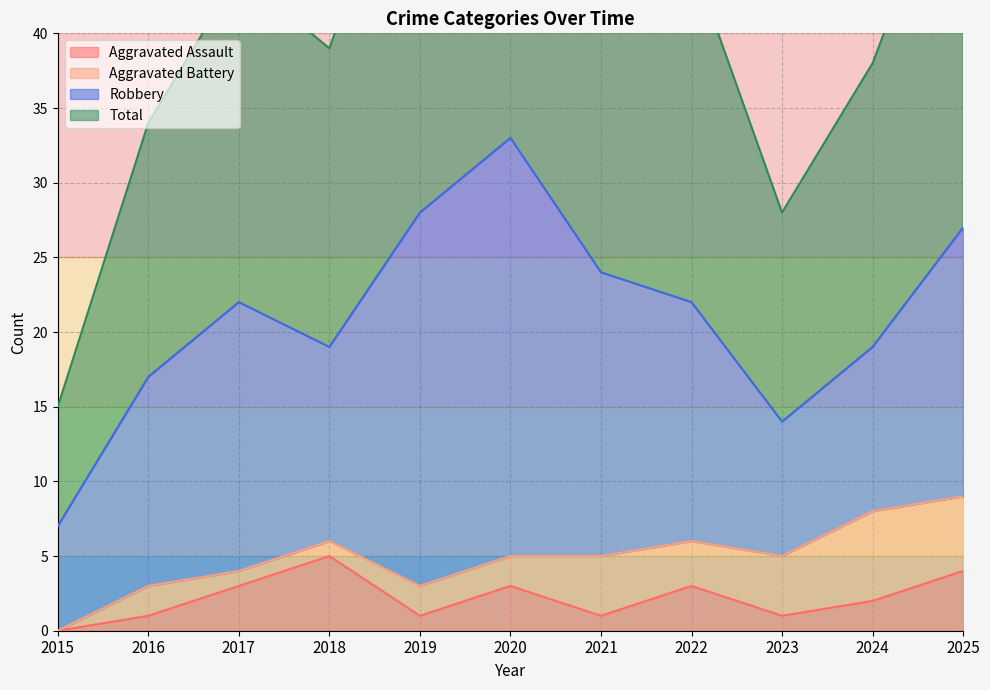

What is the sum of the Total values at 2017 and 2020?

110